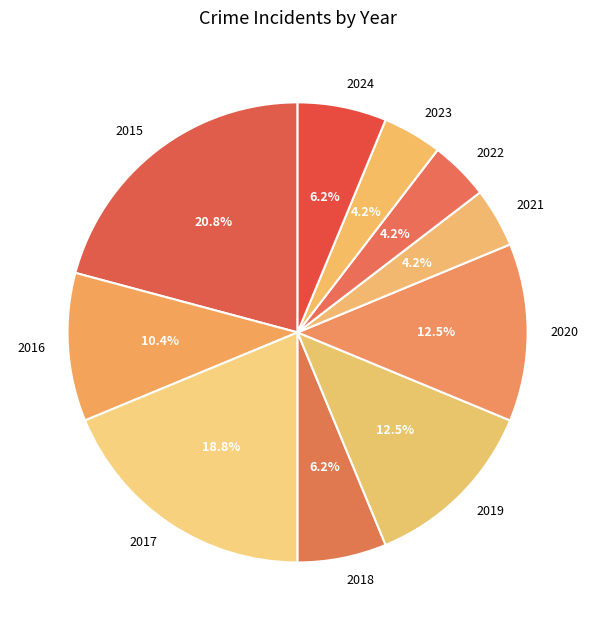

Which has a higher value, 2017 or 2022?

2017